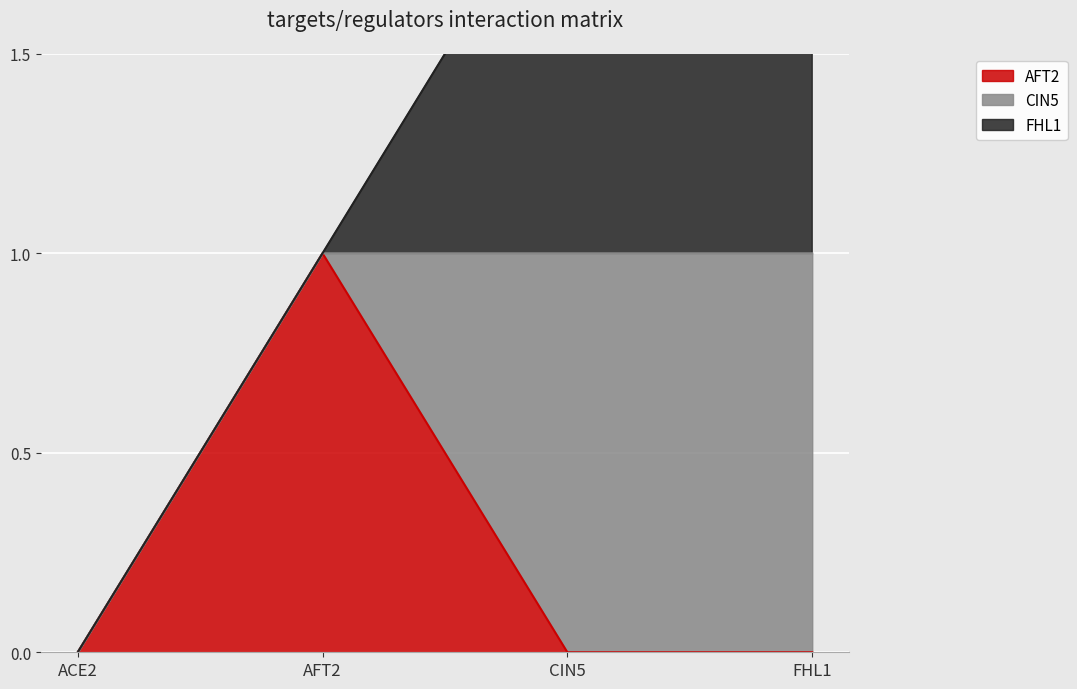

How many lines are shown in the chart?

3